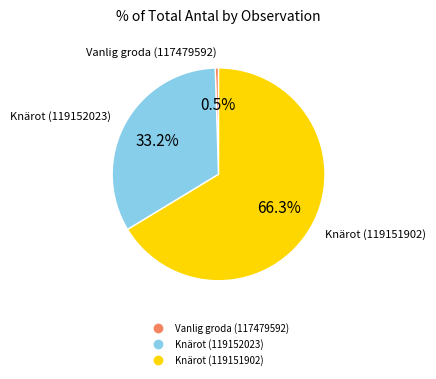

Which slice is the smallest?

Vanlig groda (117479592)